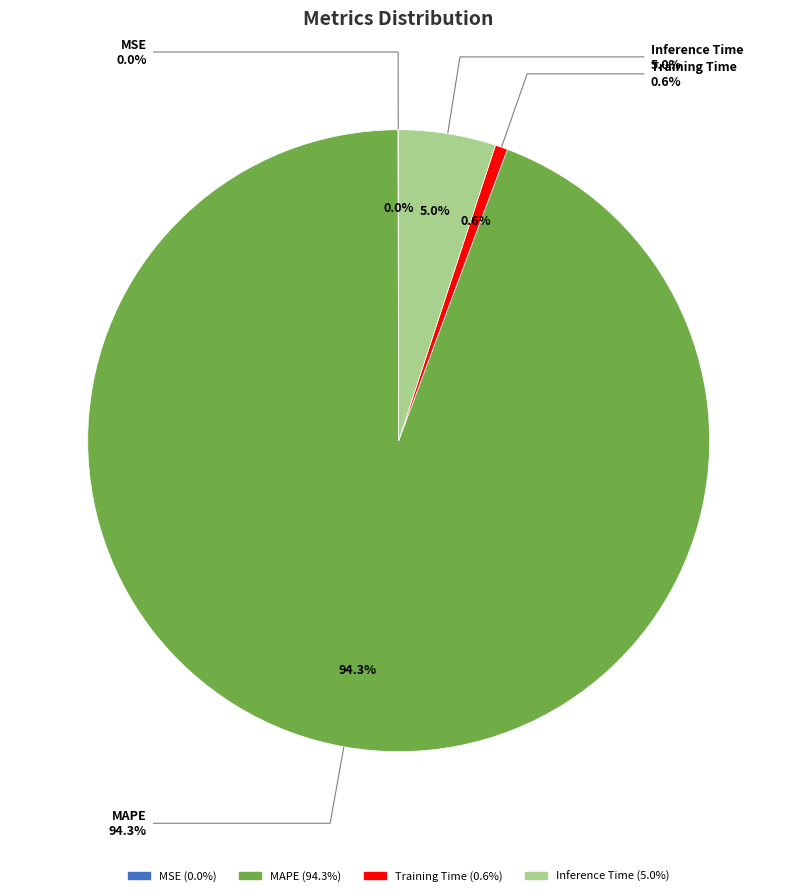

What percentage is the Training Time slice, to the nearest percent?

1%